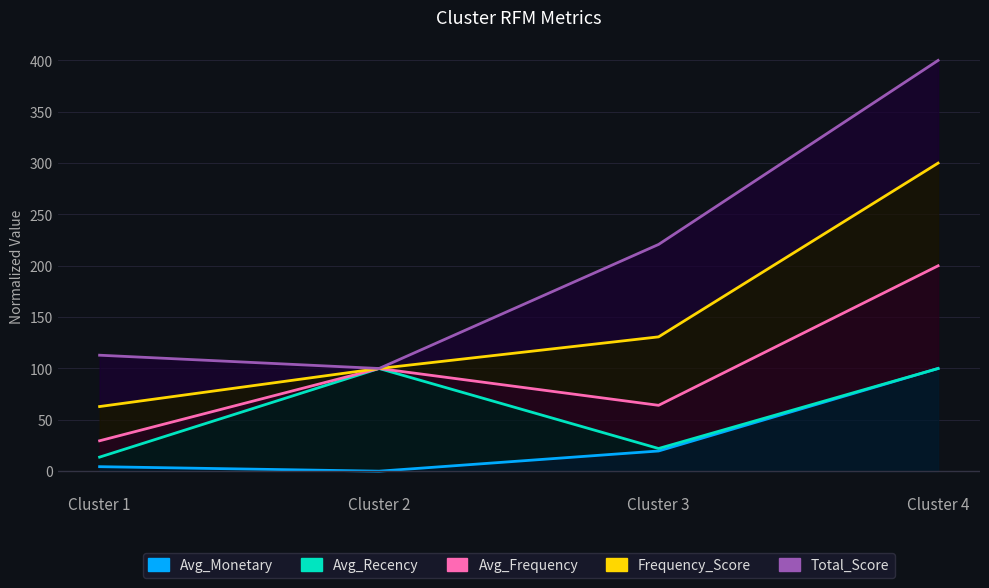

What is the difference between the maximum and minimum values in the Frequency_Score series?

237.1